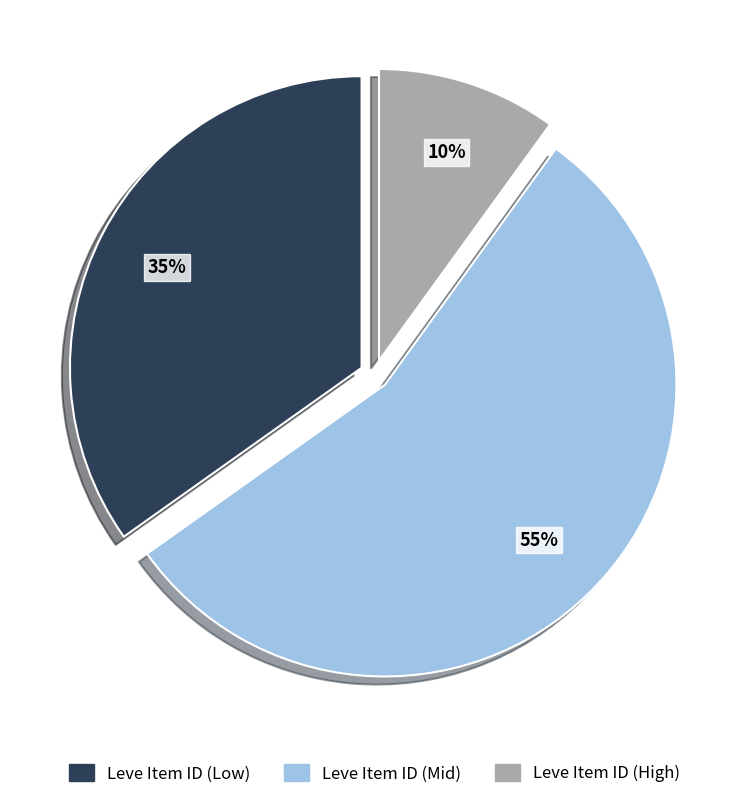

Is there a majority slice in this chart?

Yes